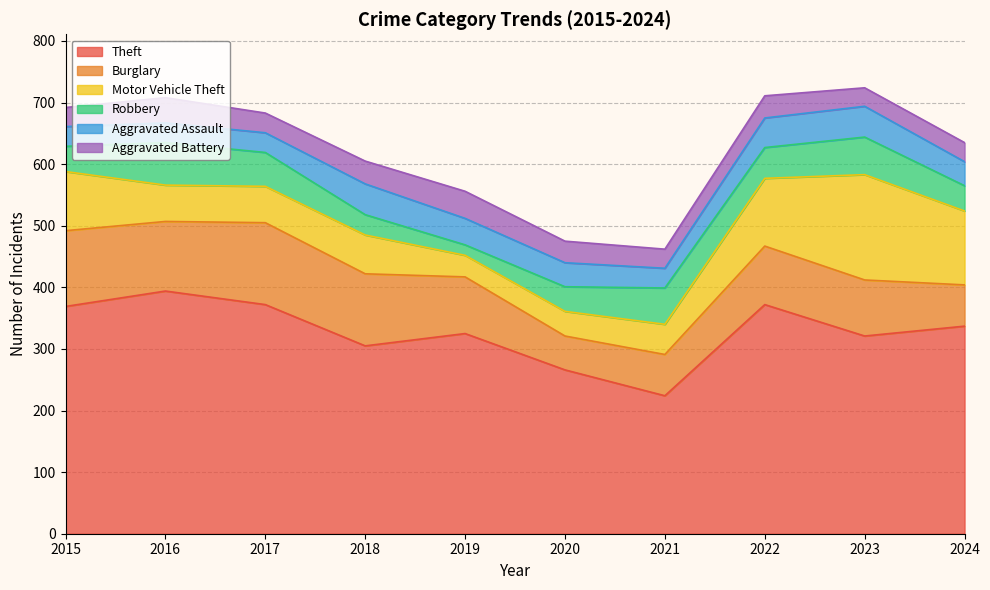

Which series has the largest total across all categories?

Theft